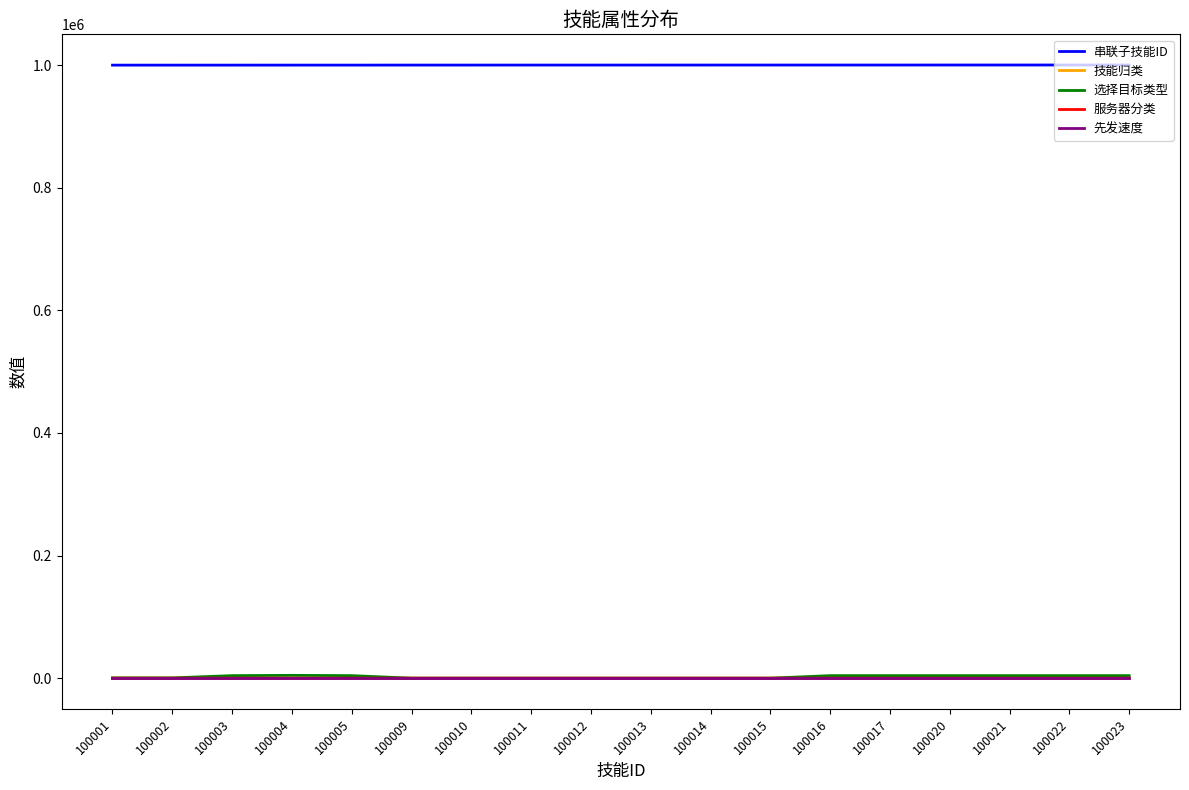

How many values in the 串联子技能ID series are below 1000130?

9